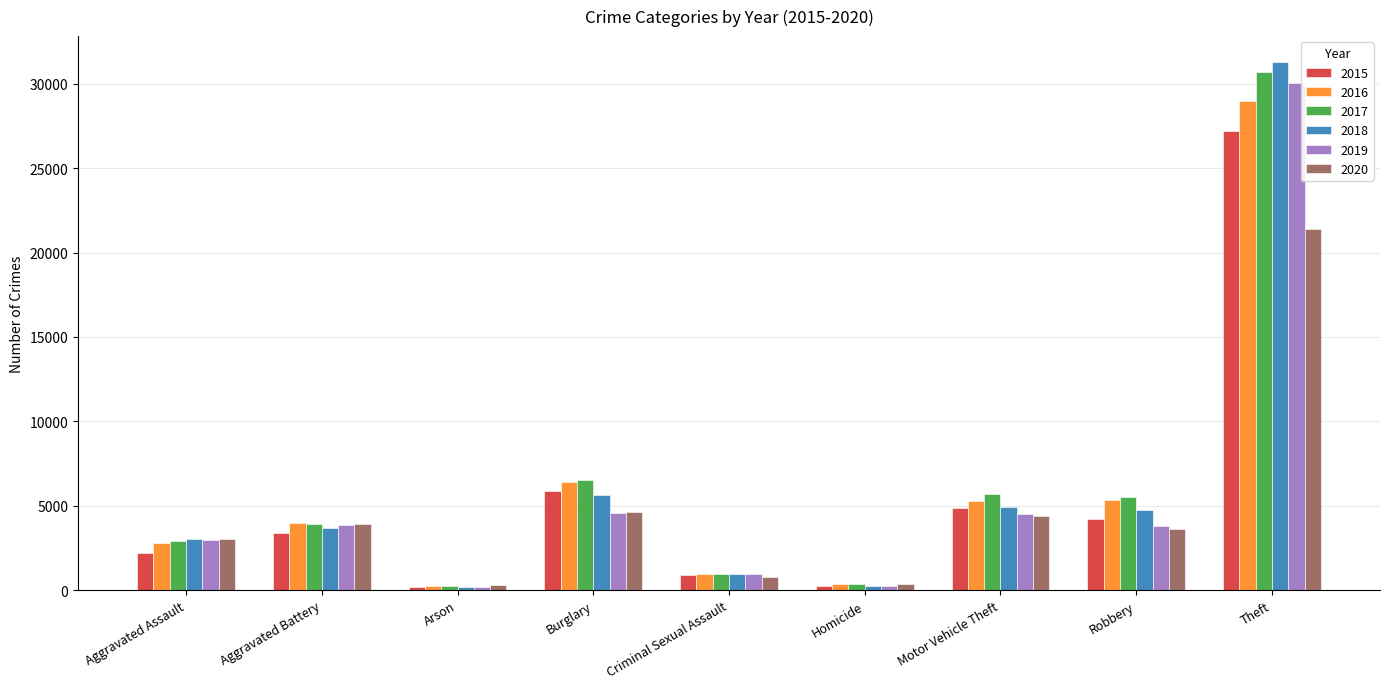

Is the value of 2015 at Burglary greater than the value of 2019 at Aggravated Assault?

Yes